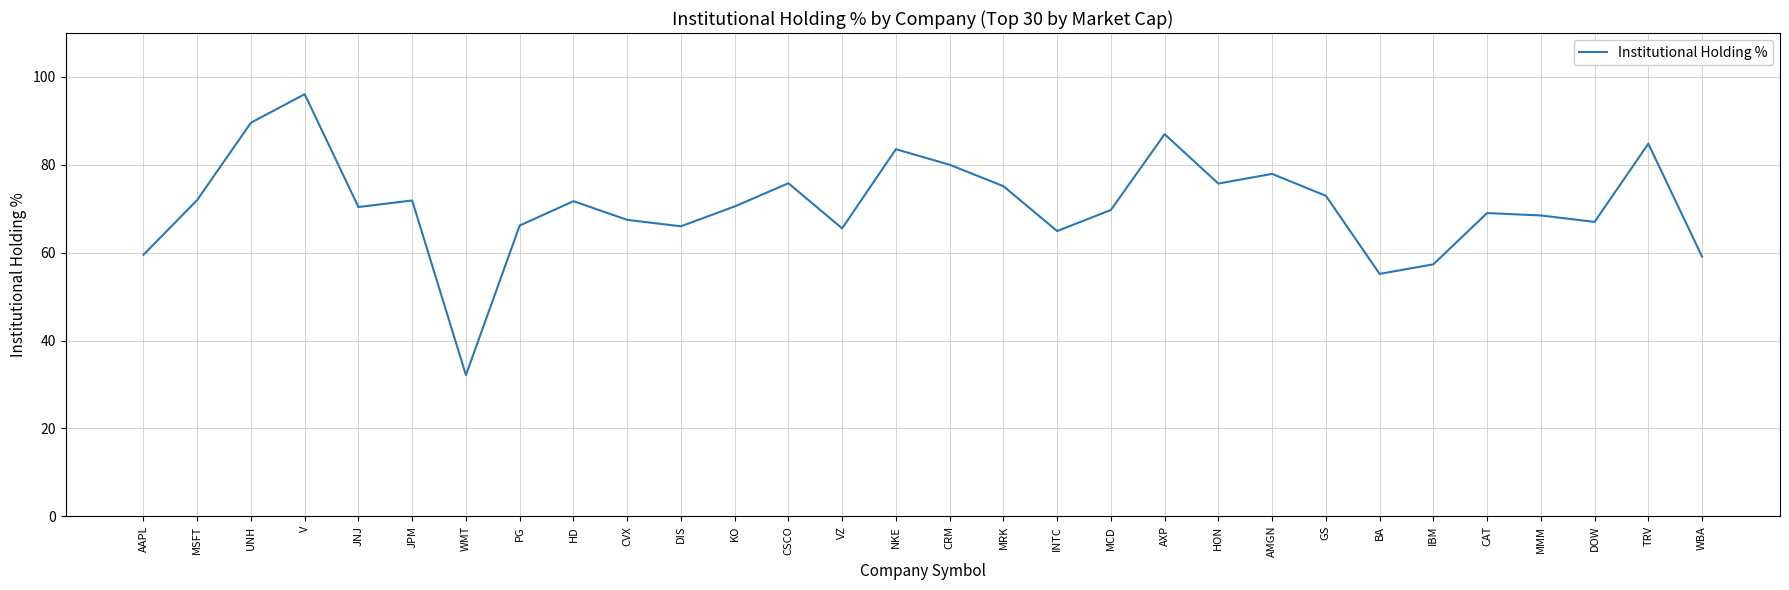

Between CSCO and VZ, which is larger?

CSCO